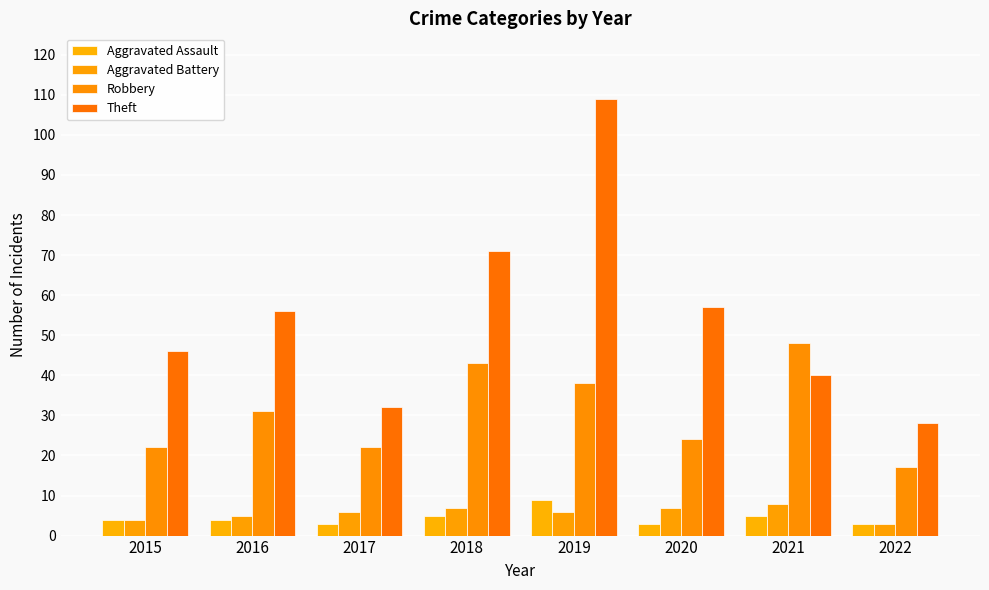

How many groups of bars are there?

8